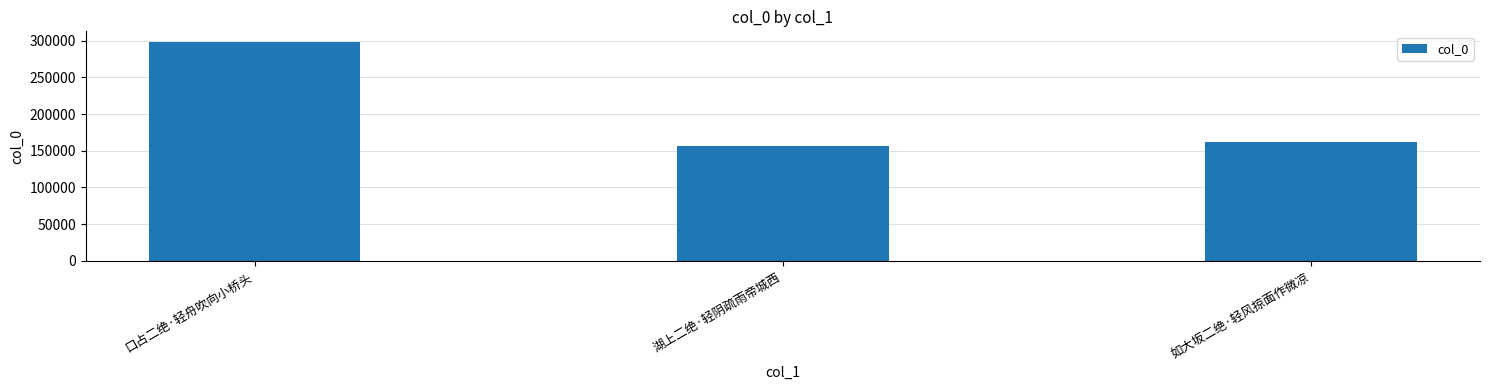

What is the label of the 1st bar from the right?

如大坂二绝·轻风掠面作微凉